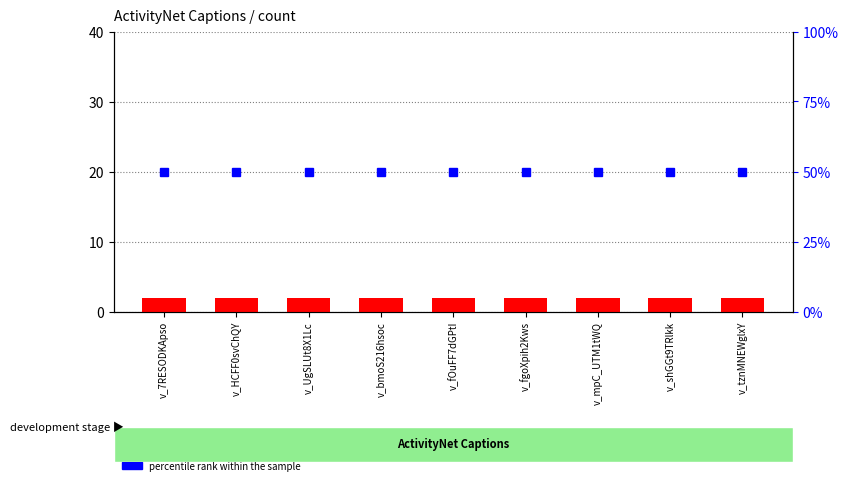

Reading left to right, what are all the values shown in this chart?

count: v_7RESODKApso=2	v_HCFF0svChQY=2	v_UgSLUt8X1Lc=2	v_bmoS216hsoc=2	v_fOuFF7dGPtI=2	v_fgoXpih2Kws=2	v_mpC_UTM1tWQ=2	v_shGGt9TRlkk=2	v_tznMNEWglxY=2
percentile rank within the sample: v_7RESODKApso=50	v_HCFF0svChQY=50	v_UgSLUt8X1Lc=50	v_bmoS216hsoc=50	v_fOuFF7dGPtI=50	v_fgoXpih2Kws=50	v_mpC_UTM1tWQ=50	v_shGGt9TRlkk=50	v_tznMNEWglxY=50